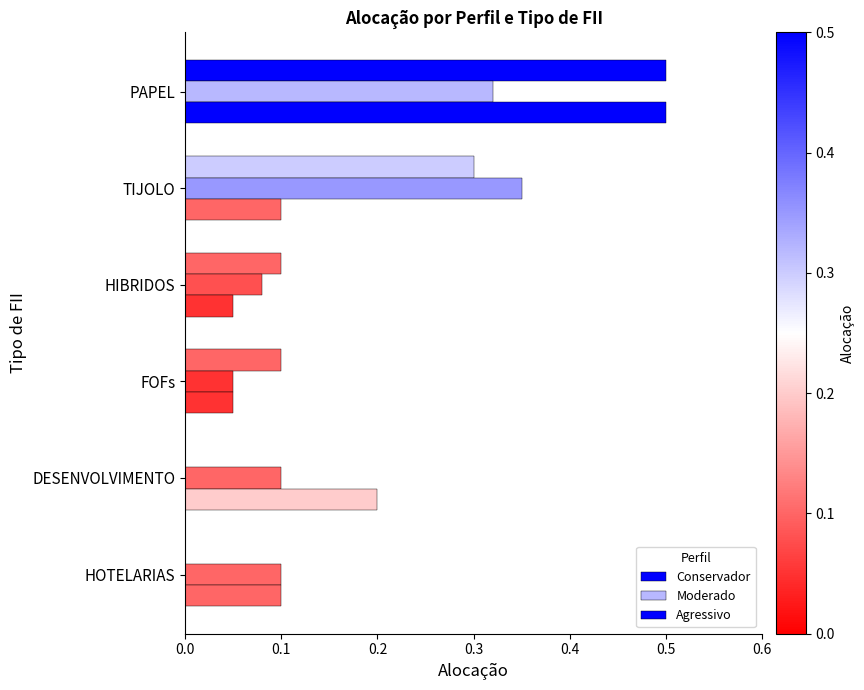

How many data points does each series have?

6